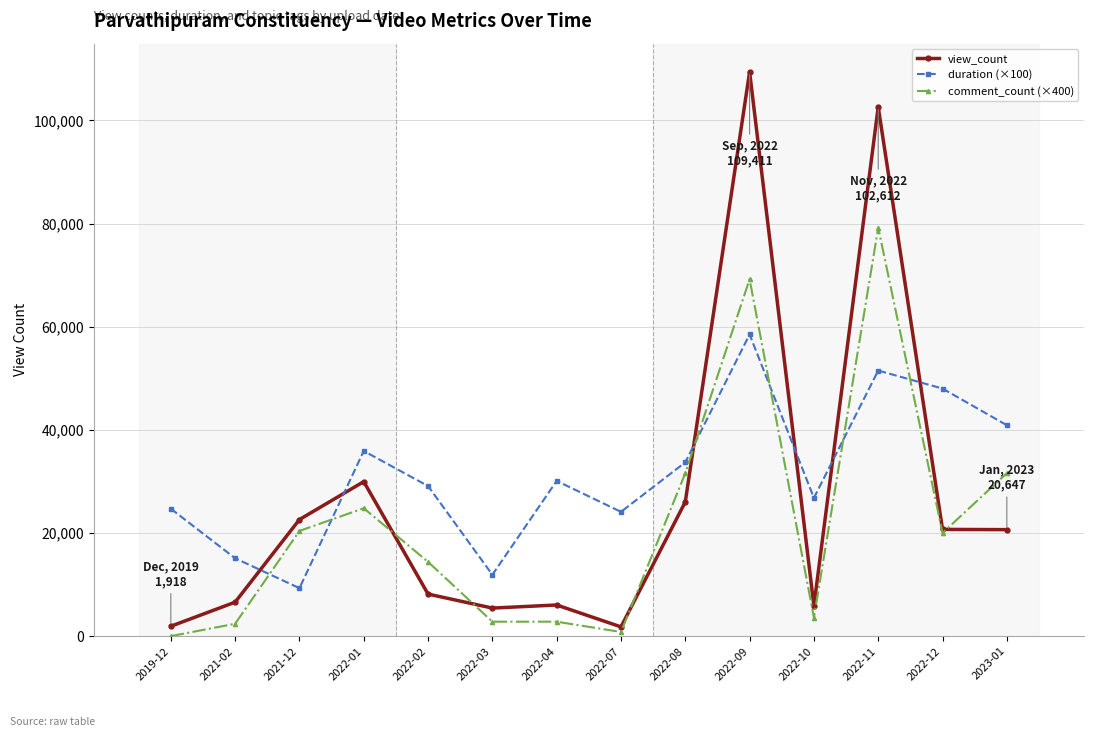

Which series ends up on top after the final intersection of view_count and comment_count (×400)?

comment_count (×400)